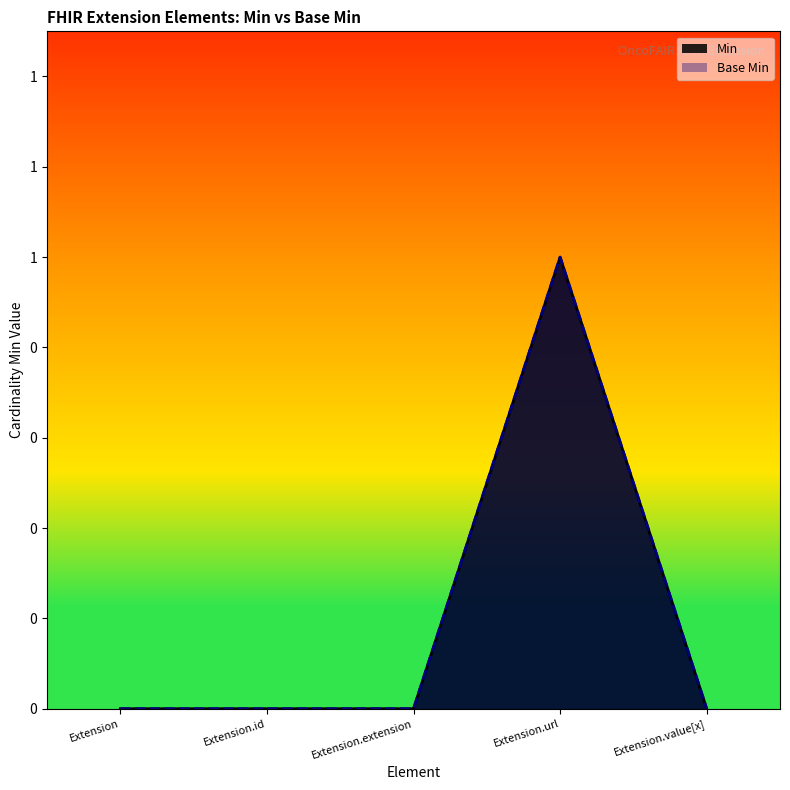

Reading right to left, list all the values displayed in this chart.

Min: 0	1	0	0	0
Base Min: 0	1	0	0	0